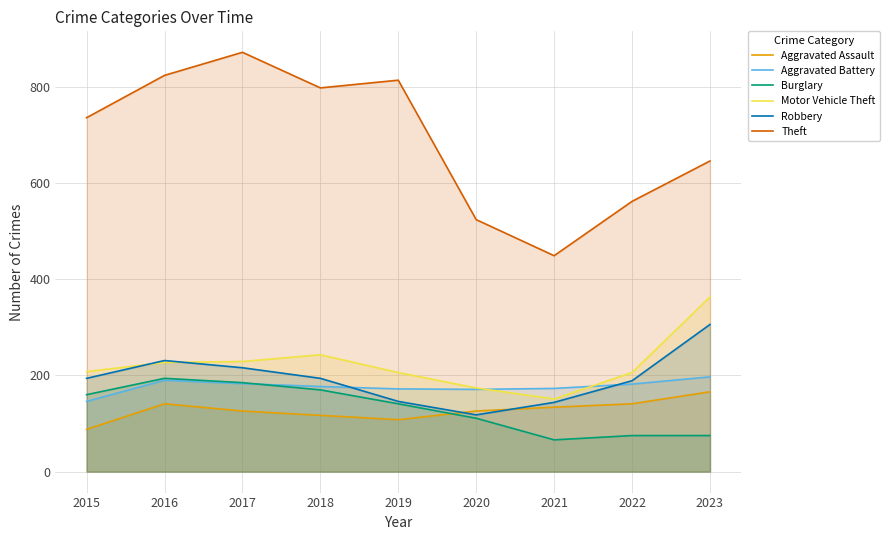

True or false: Aggravated Battery and Theft cross at least once.

False